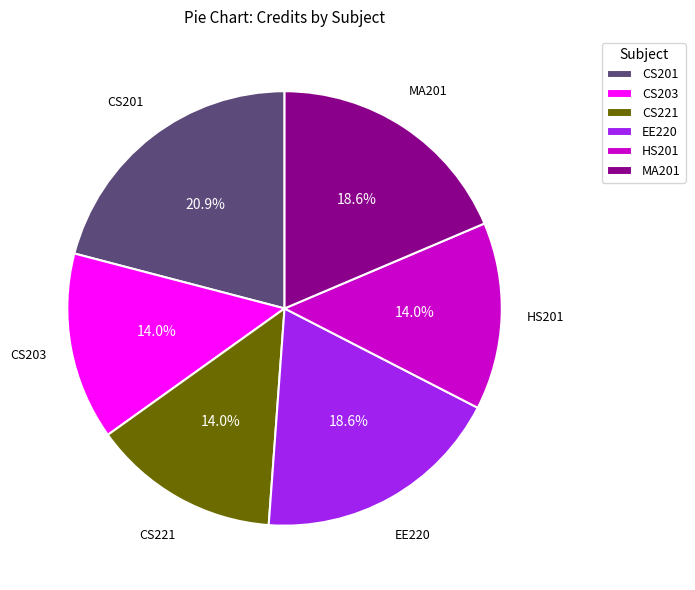

Which has a higher value, CS203 or EE220?

EE220